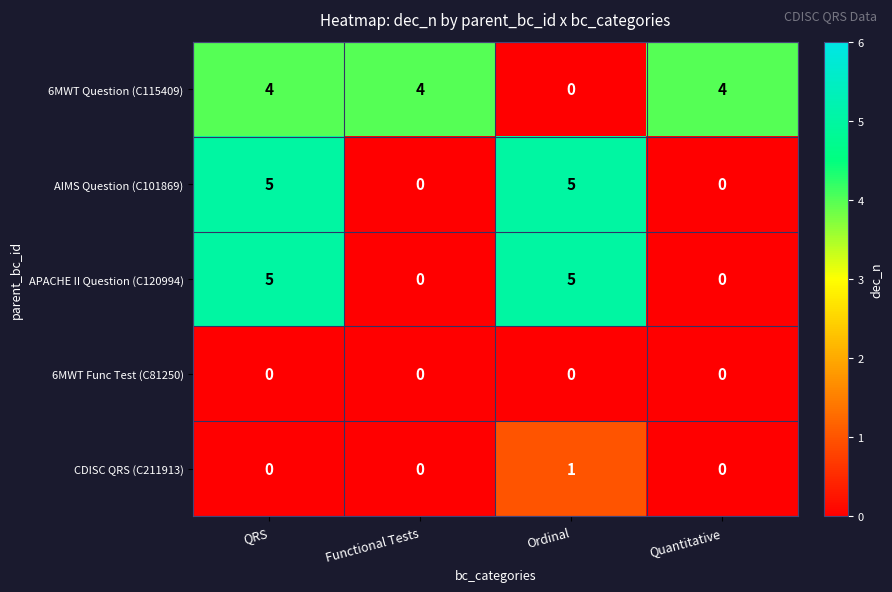

What is the spread (max minus min) of values at QRS?

5